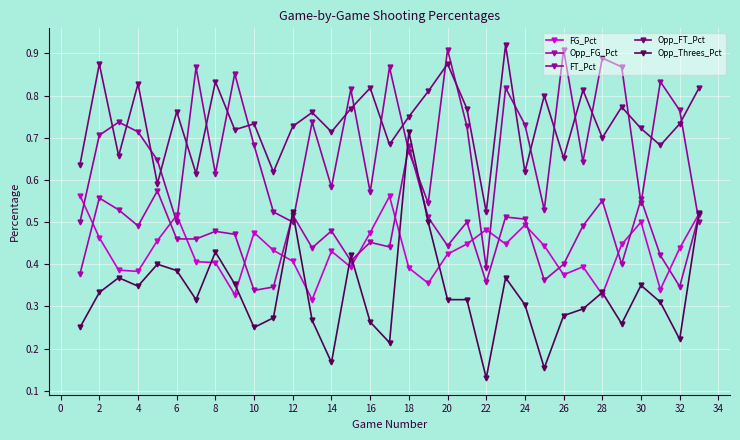

In Opp_Threes_Pct, how many points are lower than both neighbors (excluding endpoints)?

9